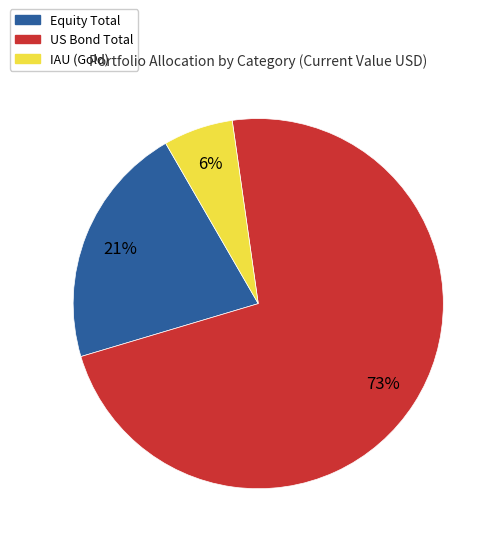

Combined, do IAU (Gold) and Equity Total account for over 50%?

No